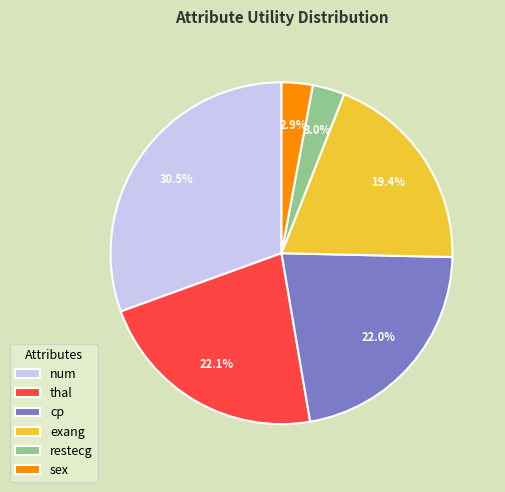

Is thal the majority of the pie?

No